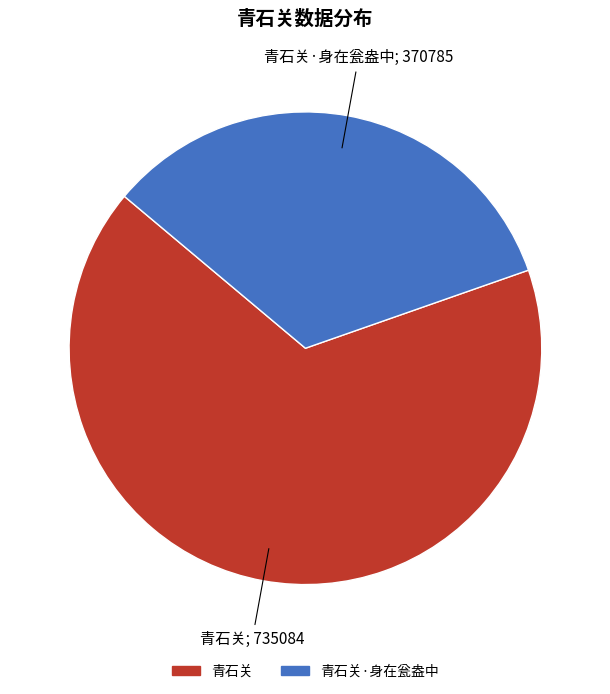

Which has a higher value, 青石关 or 青石关·身在瓮盎中?

青石关